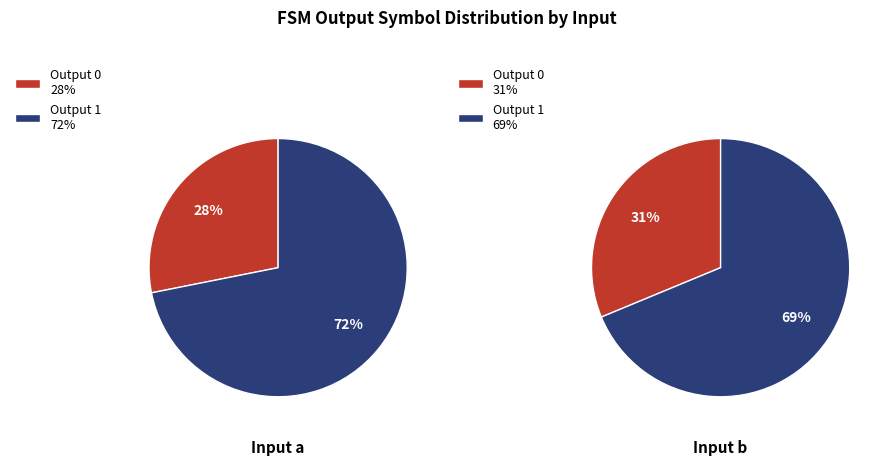

What is the smallest slice in the pie chart?

output_symbol=0